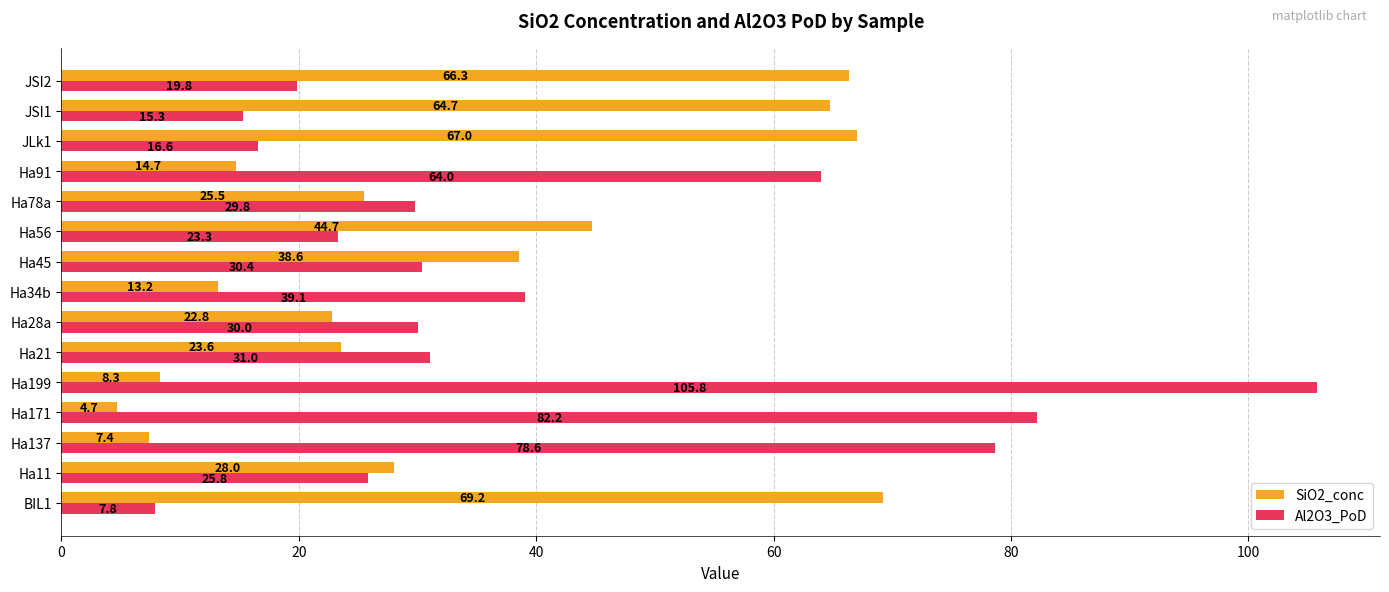

Which series has the widest spread of values?

Al2O3_PoD